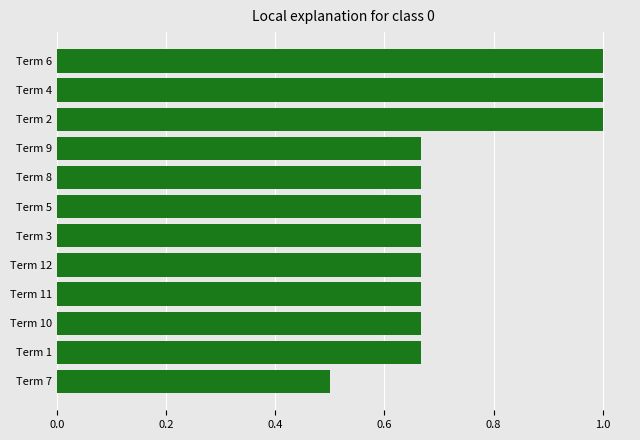

Are the bars grouped side by side (vs. stacked)?

No